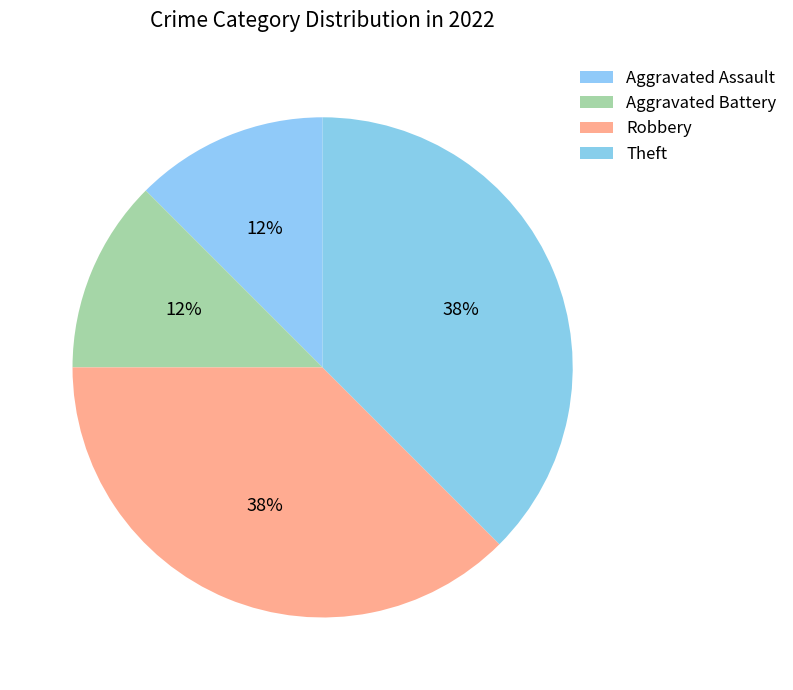

What percentage is the Aggravated Assault slice, to the nearest percent?

12%